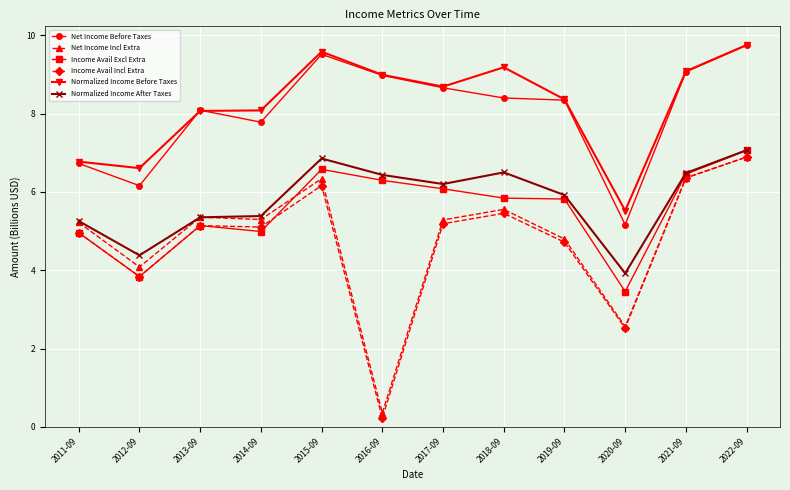

True or false: Net Income Before Taxes and Income Avail Excl Extra intersect in this chart.

False